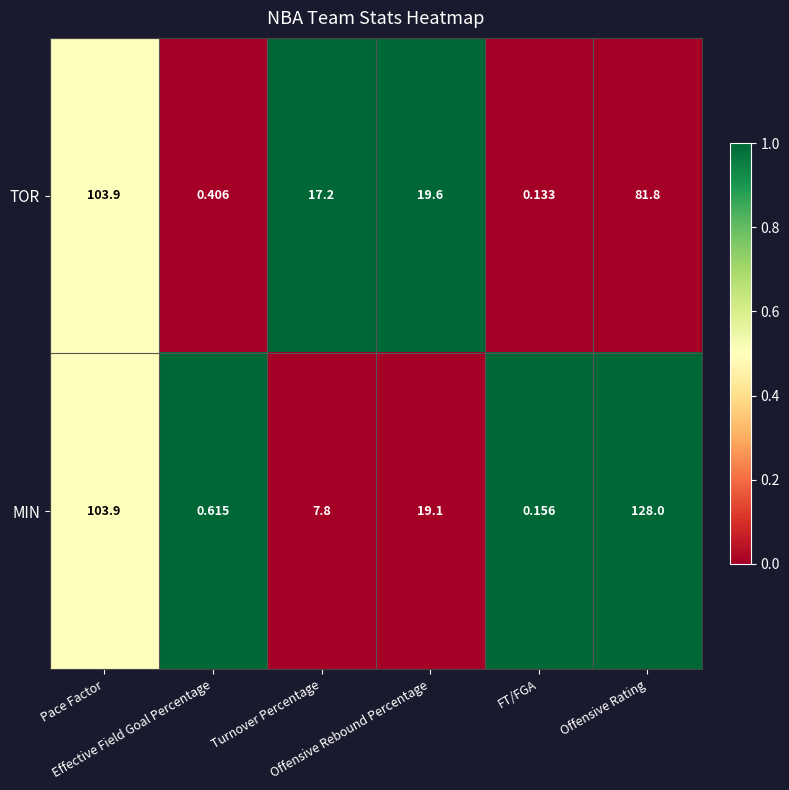

Which series has the largest total across all categories?

MIN